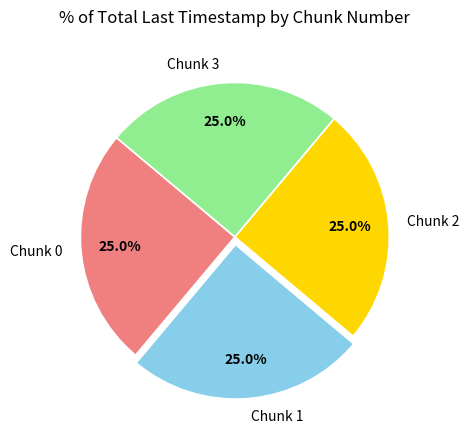

What is the ratio of the value at Chunk 0 to the value at Chunk 3?

1.0